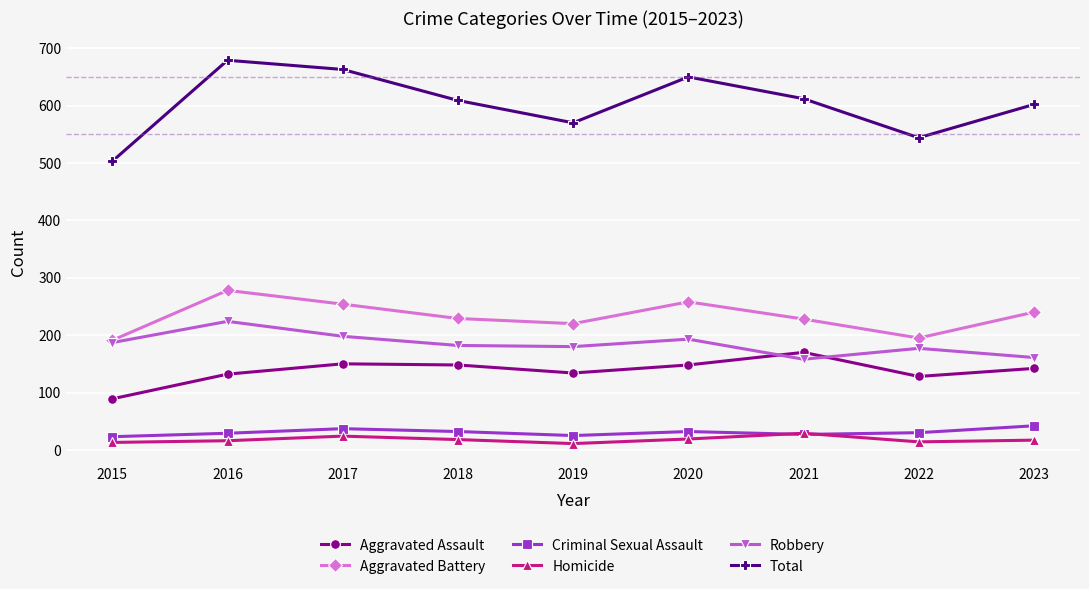

True or false: Aggravated Assault has more than 0 points higher than both neighbors.

True